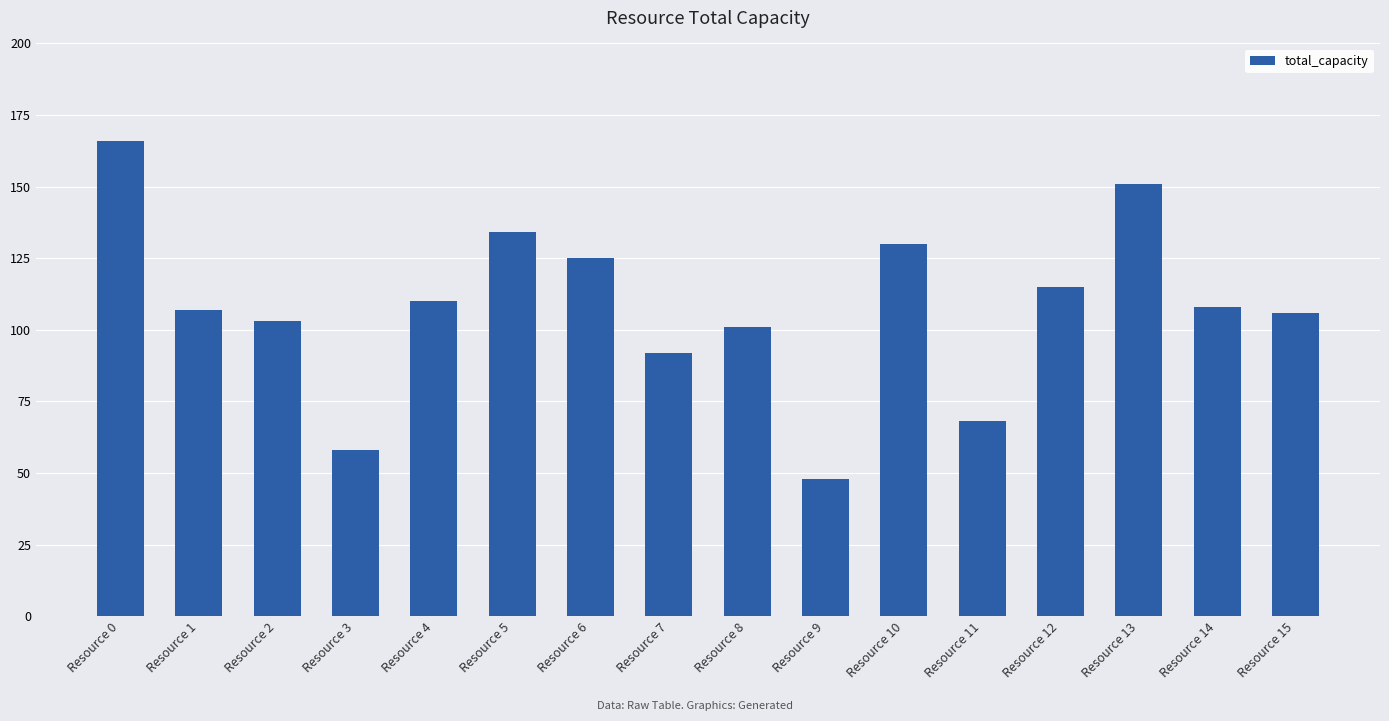

What is the change in value from Resource 3 to Resource 13?

+93